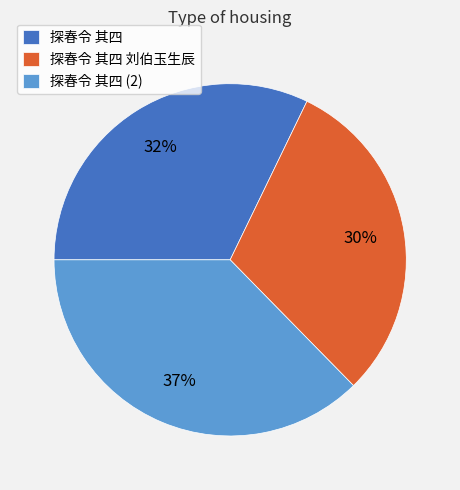

To the nearest percent, what is the average slice percentage?

33%